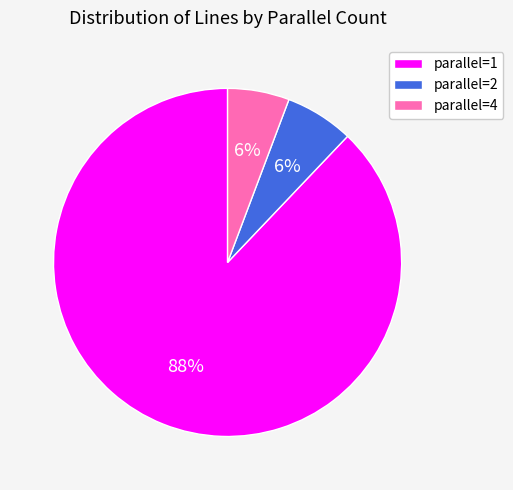

Between parallel=1 and parallel=4, which is larger?

parallel=1